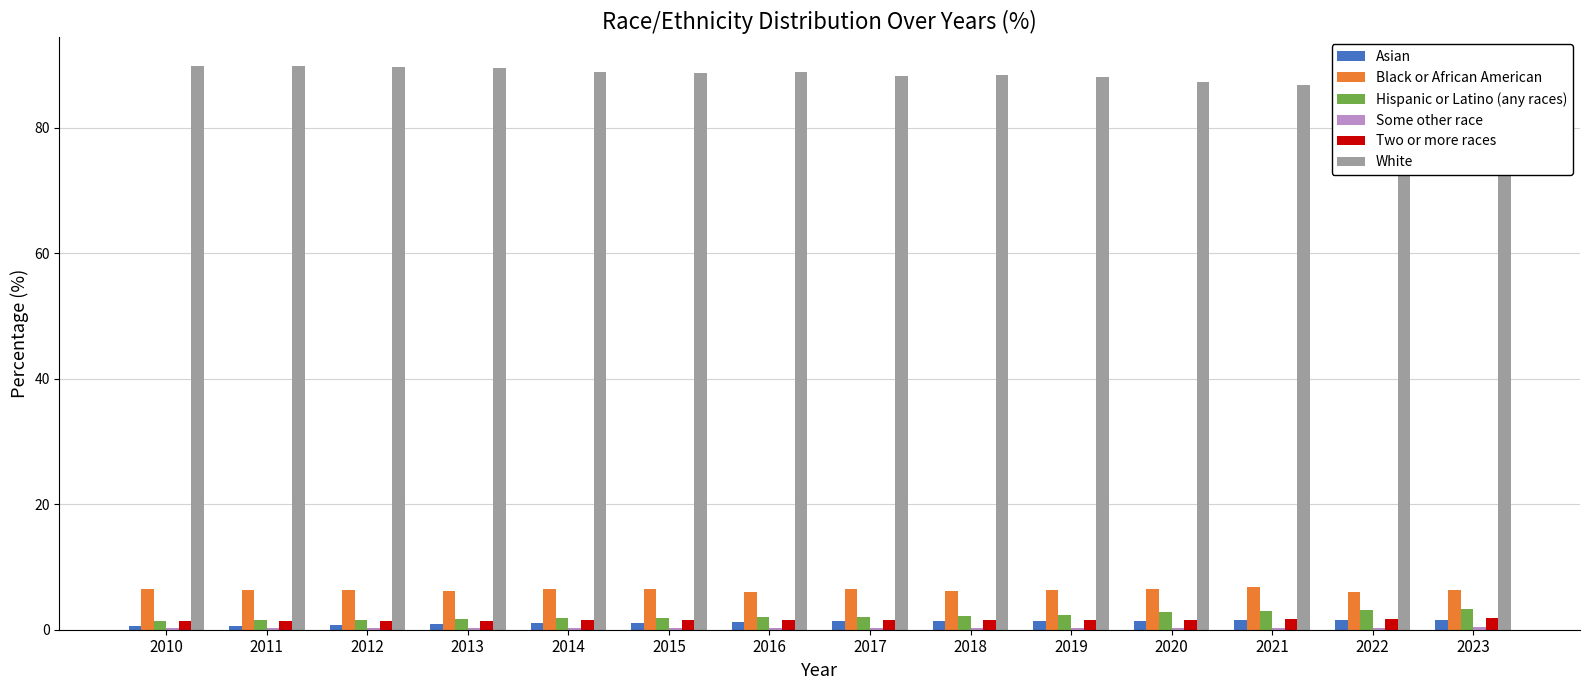

How many categories are shown in the chart?

14